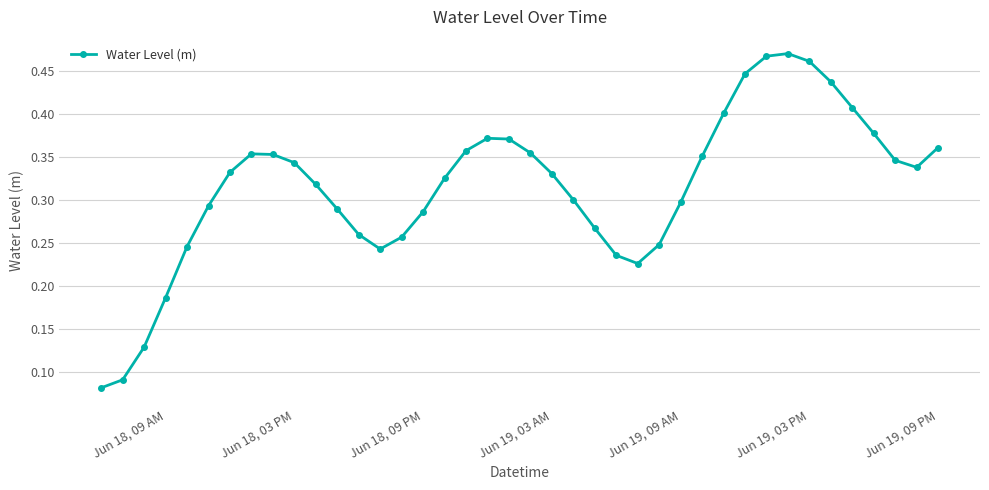

Count the values in the range 0 to 1.

40